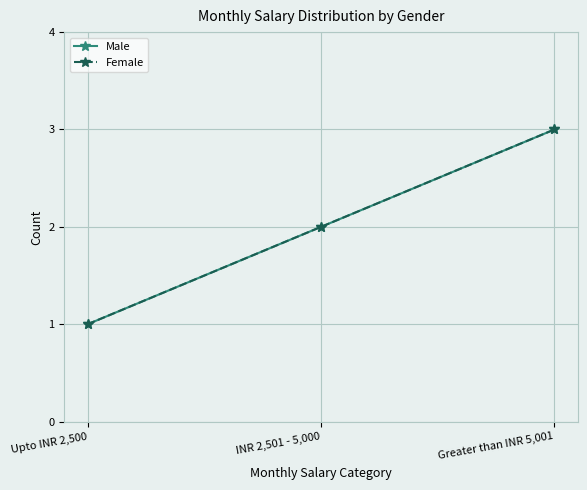

Which series has the largest total across all categories?

Male